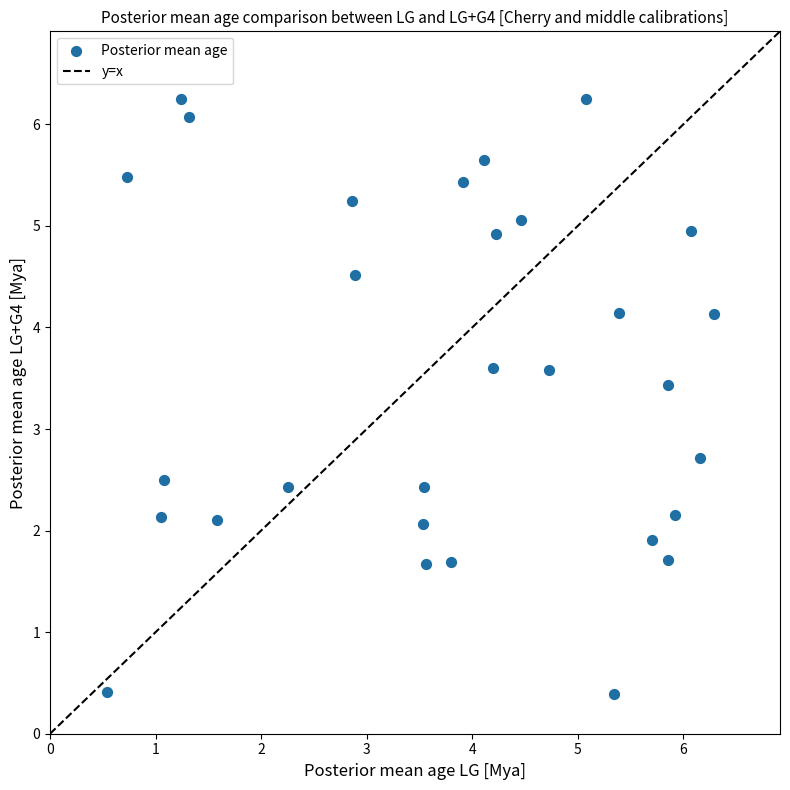

What is the range of Y values (max minus min)?

5.9